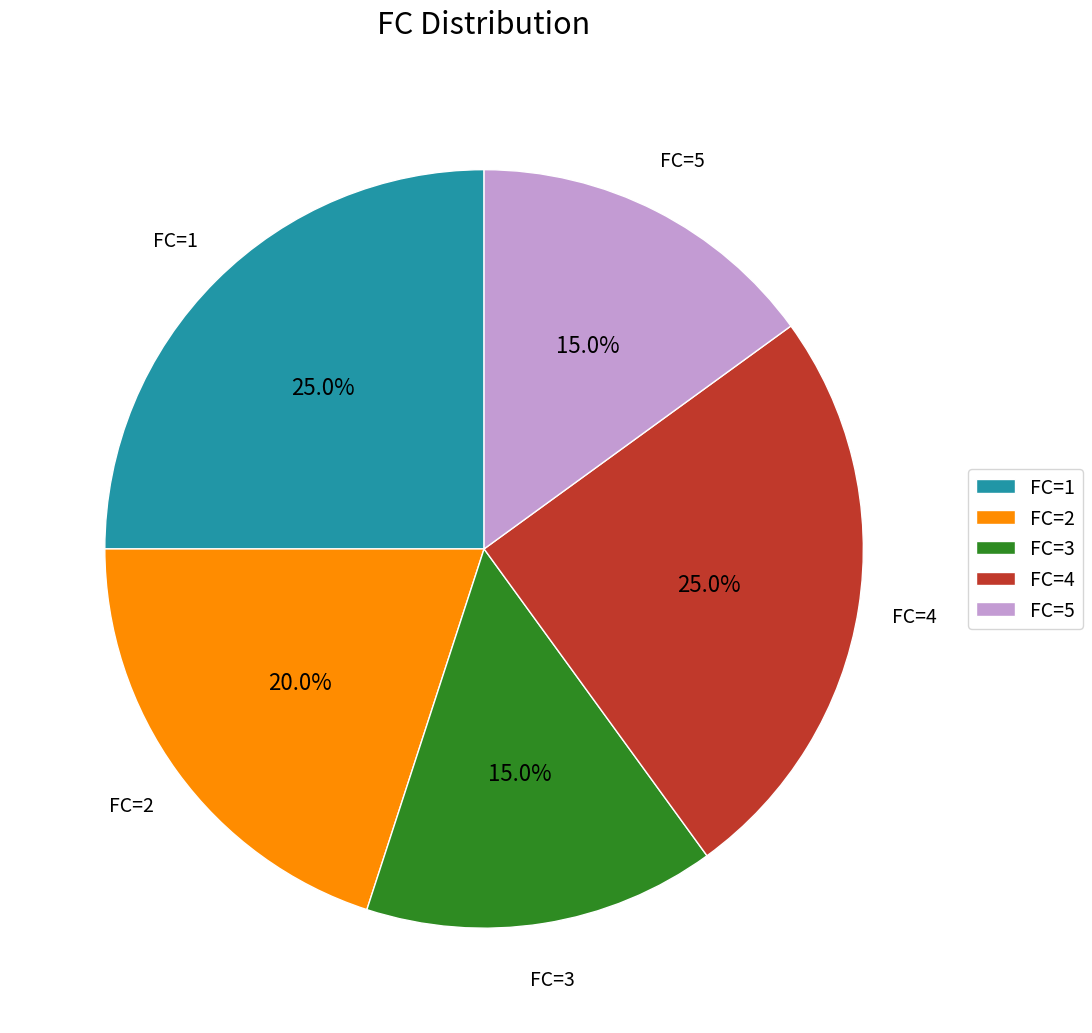

Is there any slice that represents more than half of the pie?

No